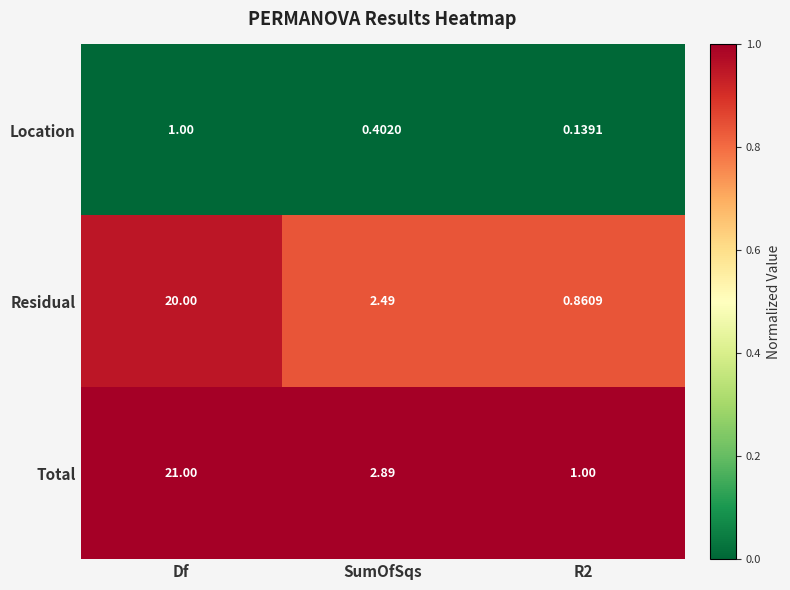

Which category has the highest value across all series?

Df